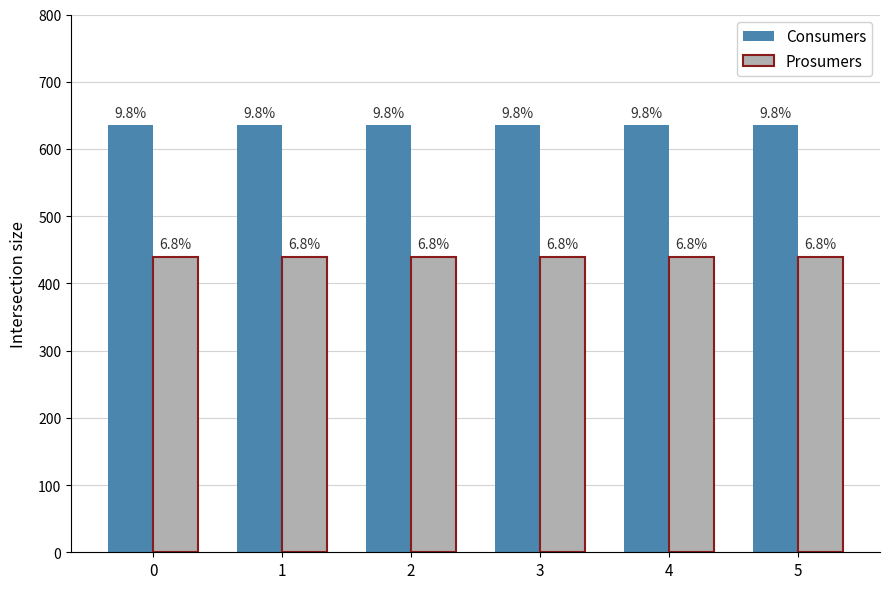

Does the chart contain stacked bars?

No